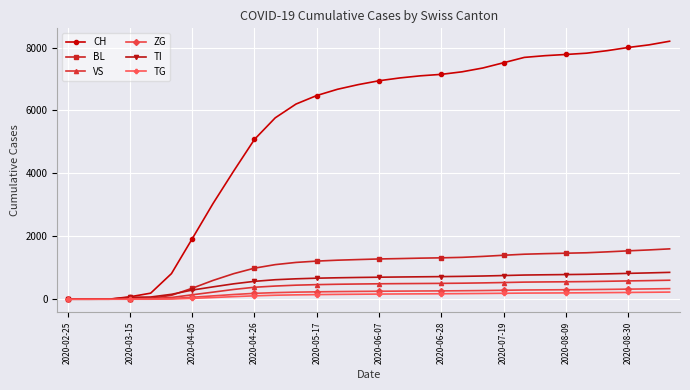

List the series in order of their peak value, highest first.

CH, BL, TI, VS, ZG, TG